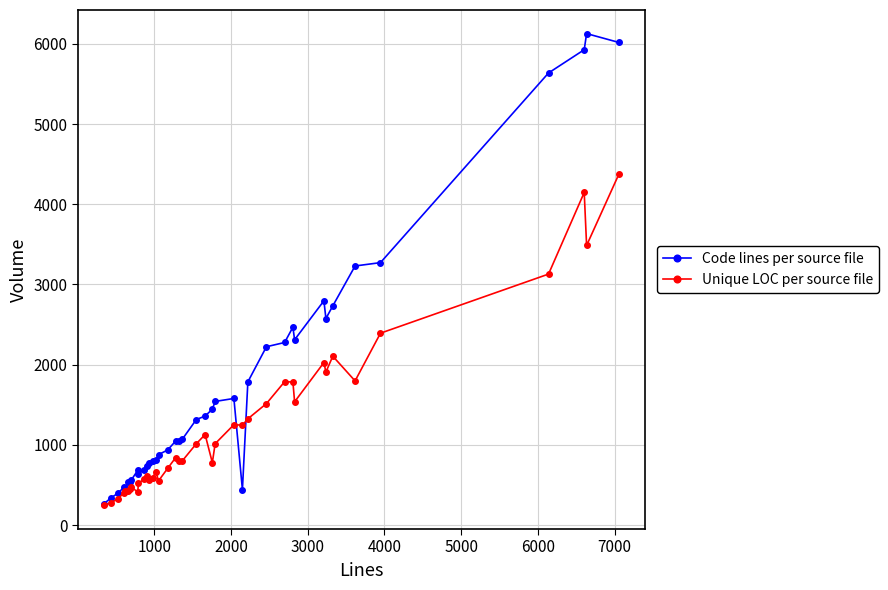

True or false: Code lines per source file has more than 2 points higher than both neighbors.

True